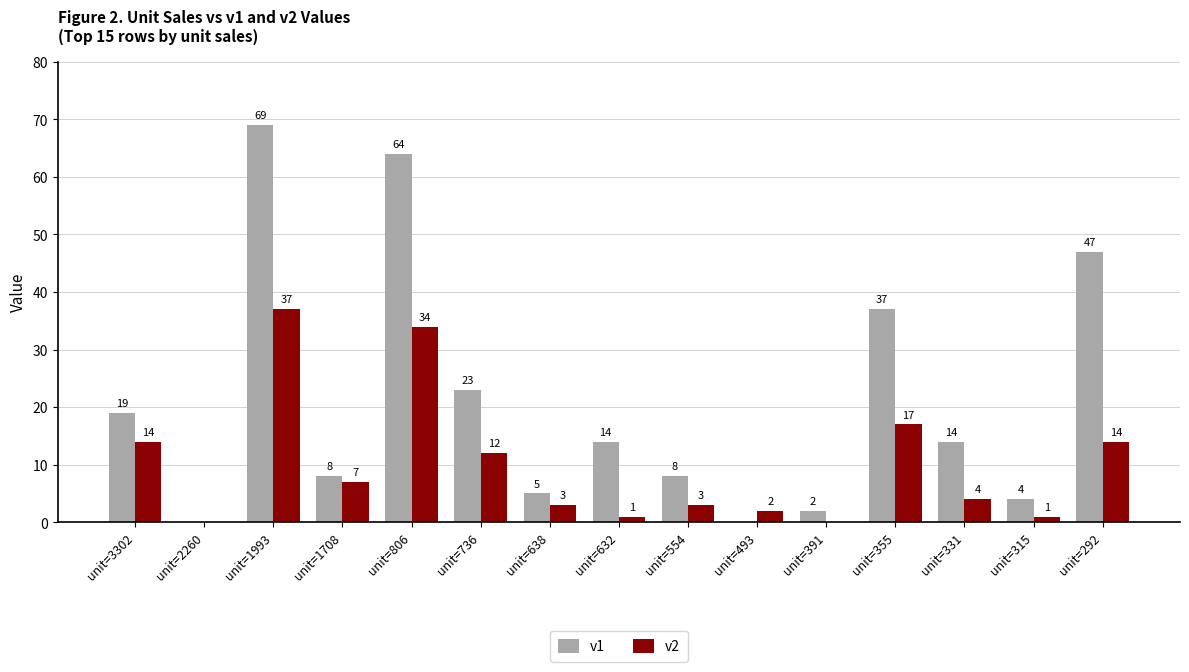

What is the average value of the v2 series?

10